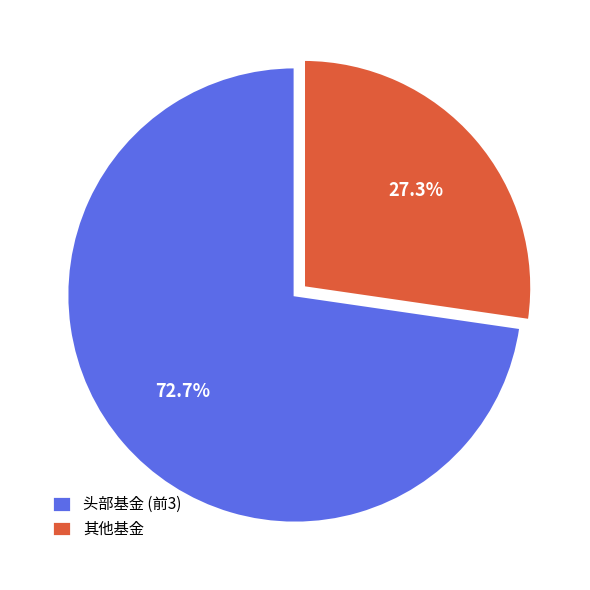

Which category has the smallest portion of the pie?

其他基金